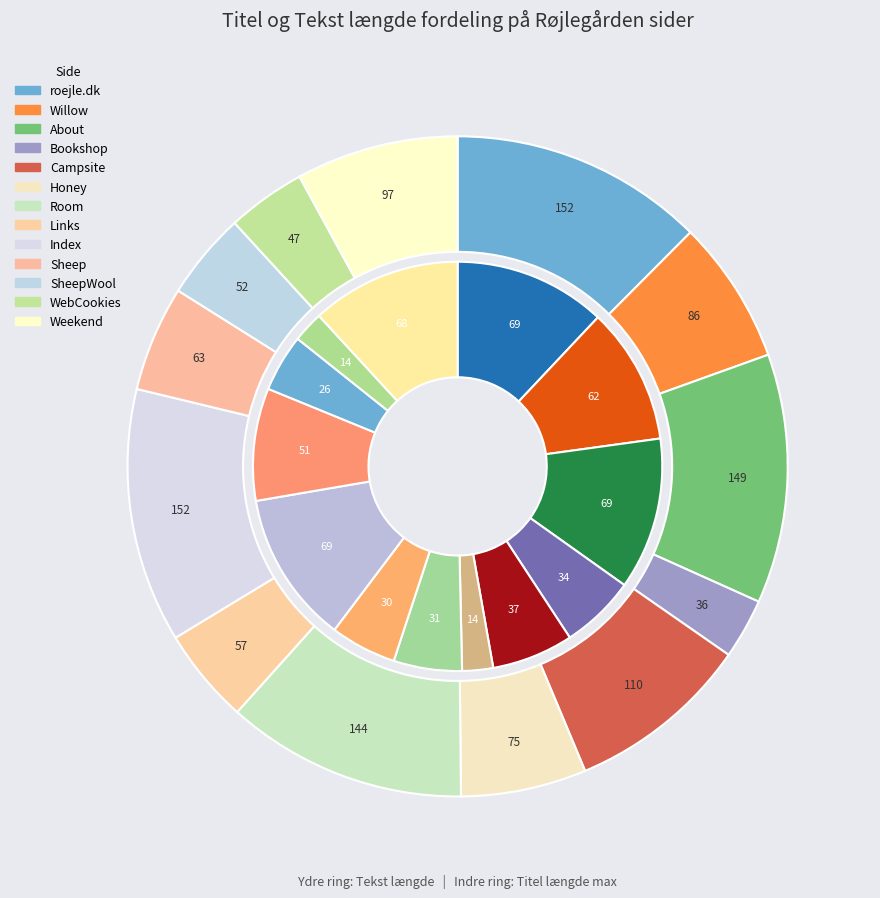

What is the largest slice in the pie chart?

roejle.dk